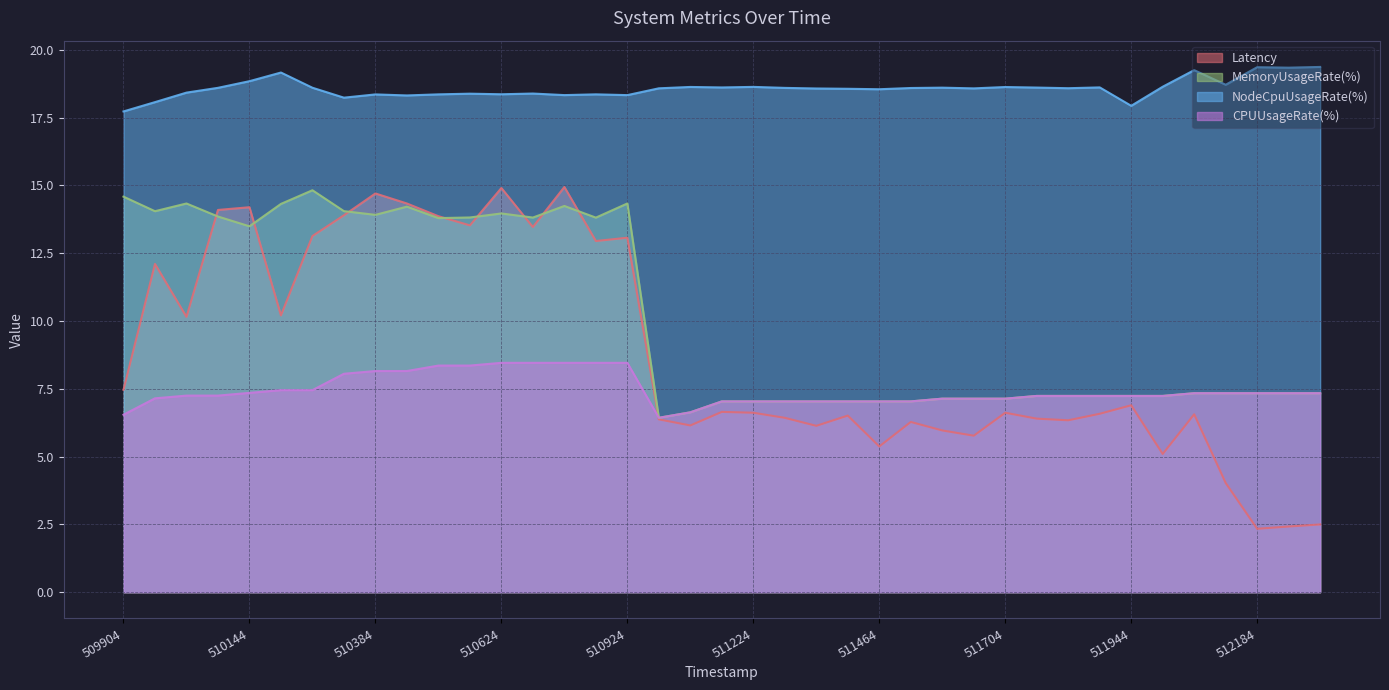

How many distinct data groups are displayed?

4